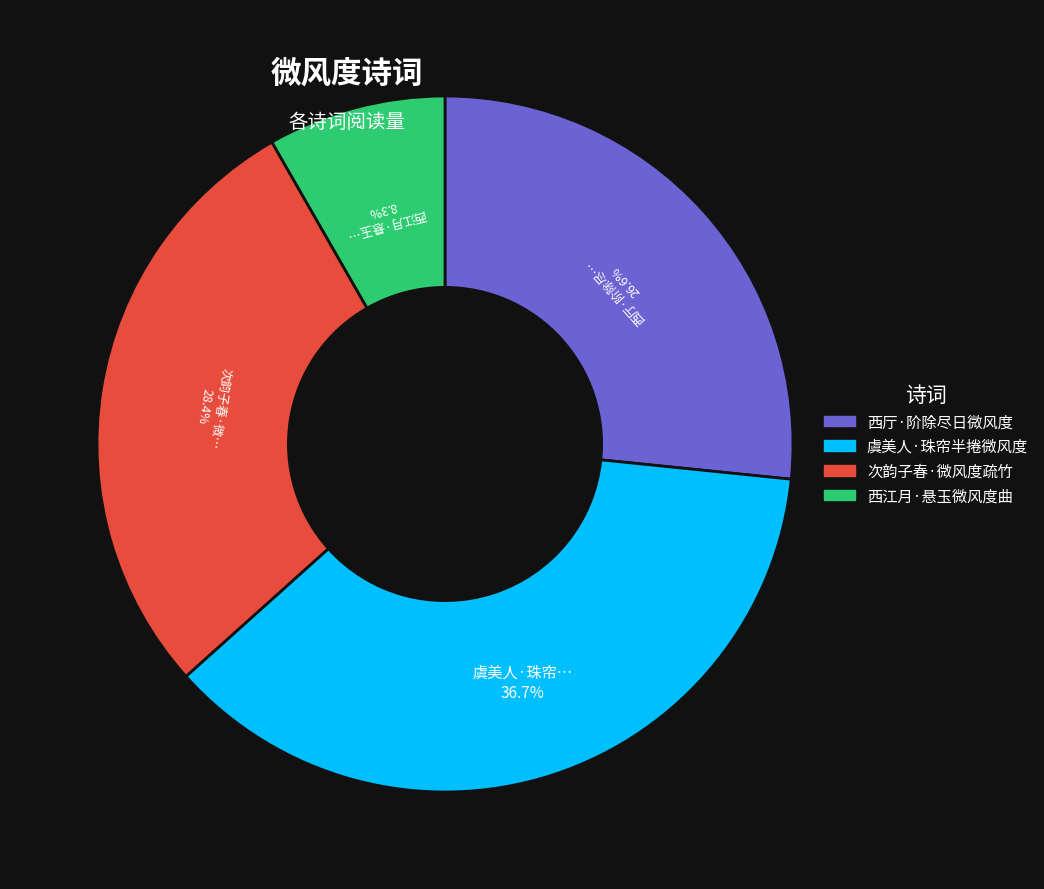

To the nearest percent, what is the difference between the 虞美人·珠帘半捲微风度 and 西厅·阶除尽日微风度 slice percentages?

10%